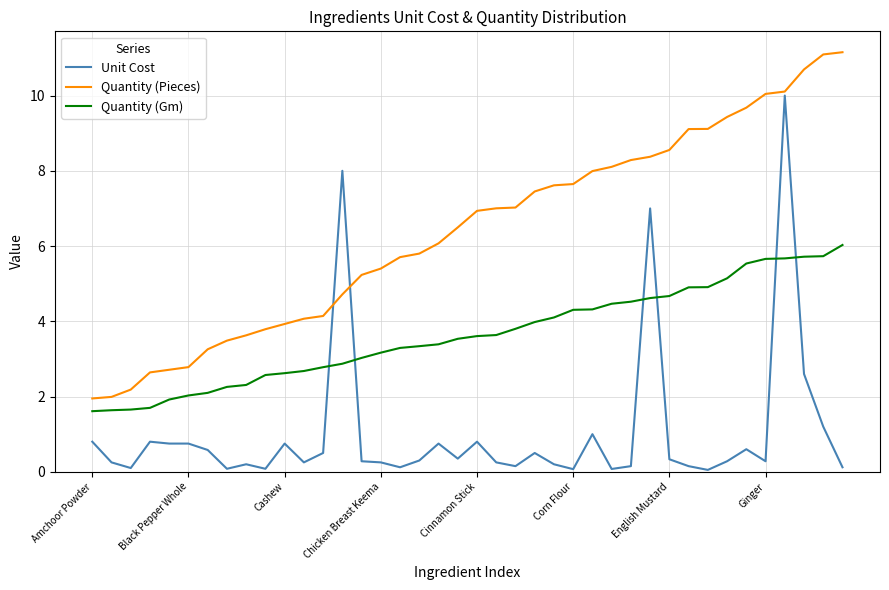

Which series has the largest total across all categories?

Quantity (Pieces)